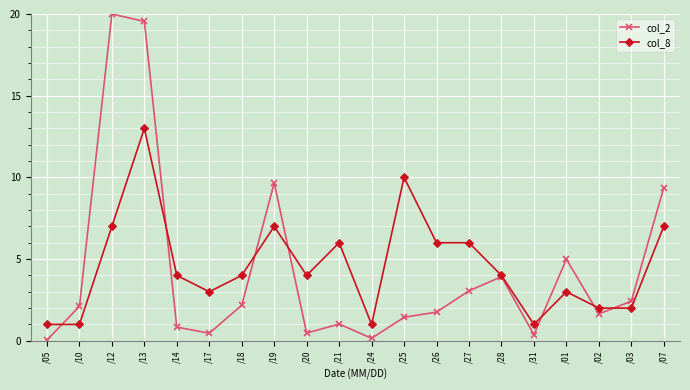

What is the approximate value of col_8 at /14?

4.0